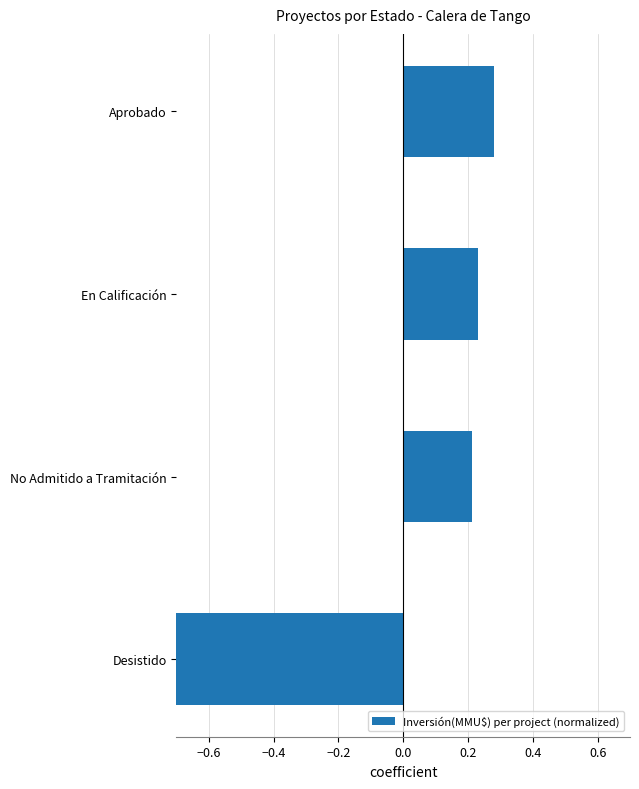

The chart shows a value of 0.4 at Aprobado. True or false?

False